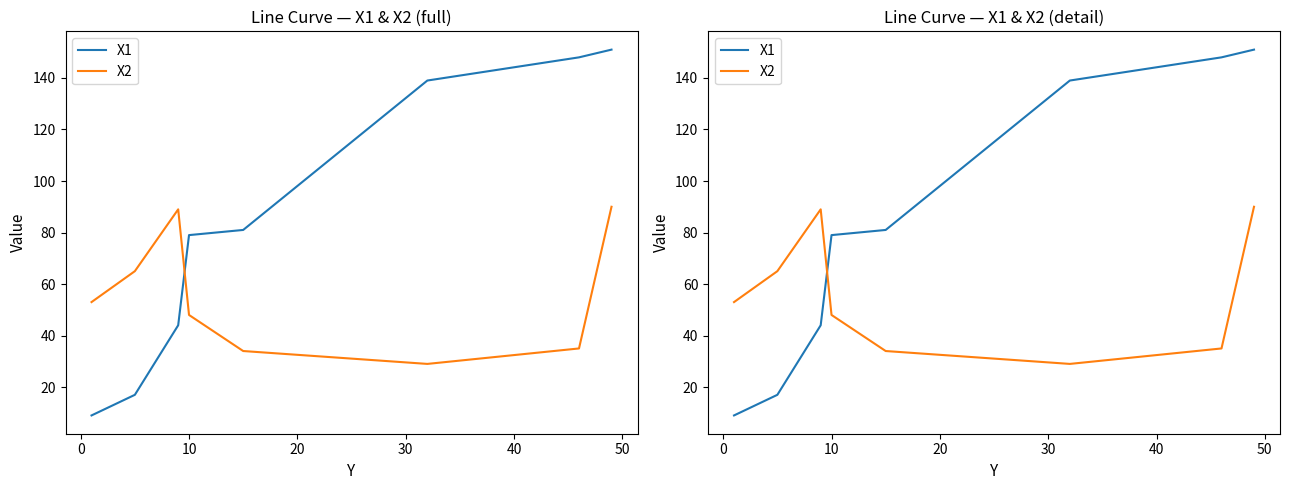

Rank the series at 0 from highest to lowest value.

X2, X1